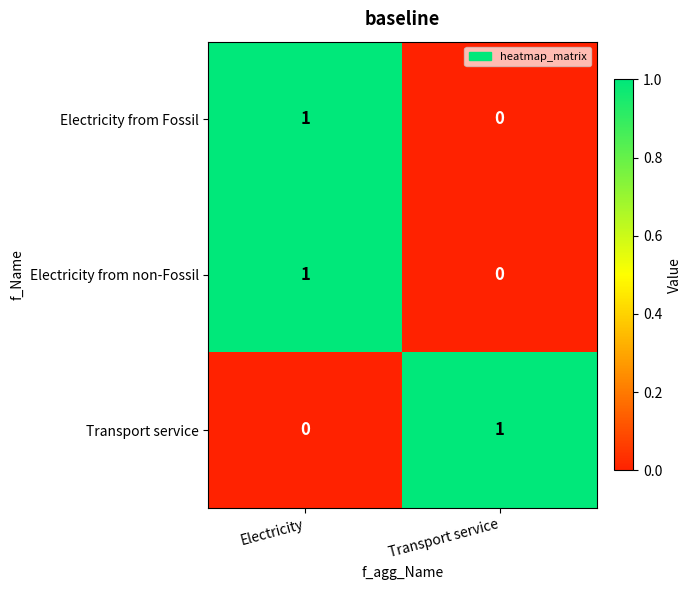

Reading left to right, list all the values displayed in this chart.

Electricity from Fossil: Electricity=1	Transport service=0
Electricity from non-Fossil: Electricity=1	Transport service=0
Transport service: Electricity=0	Transport service=1